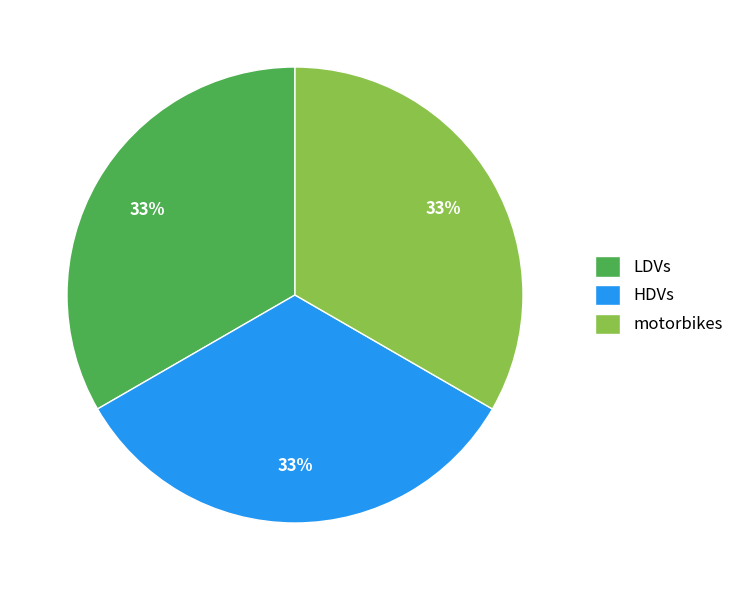

Does any single category account for the majority?

No